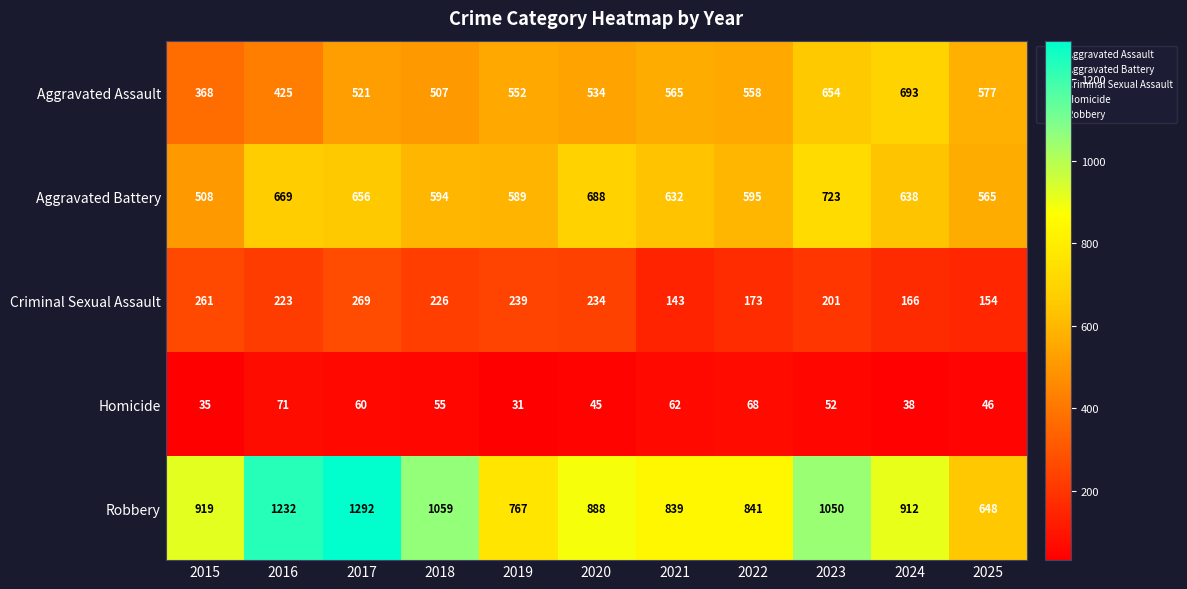

What is the sum of the Criminal Sexual Assault values at 2025 and 2018?

380